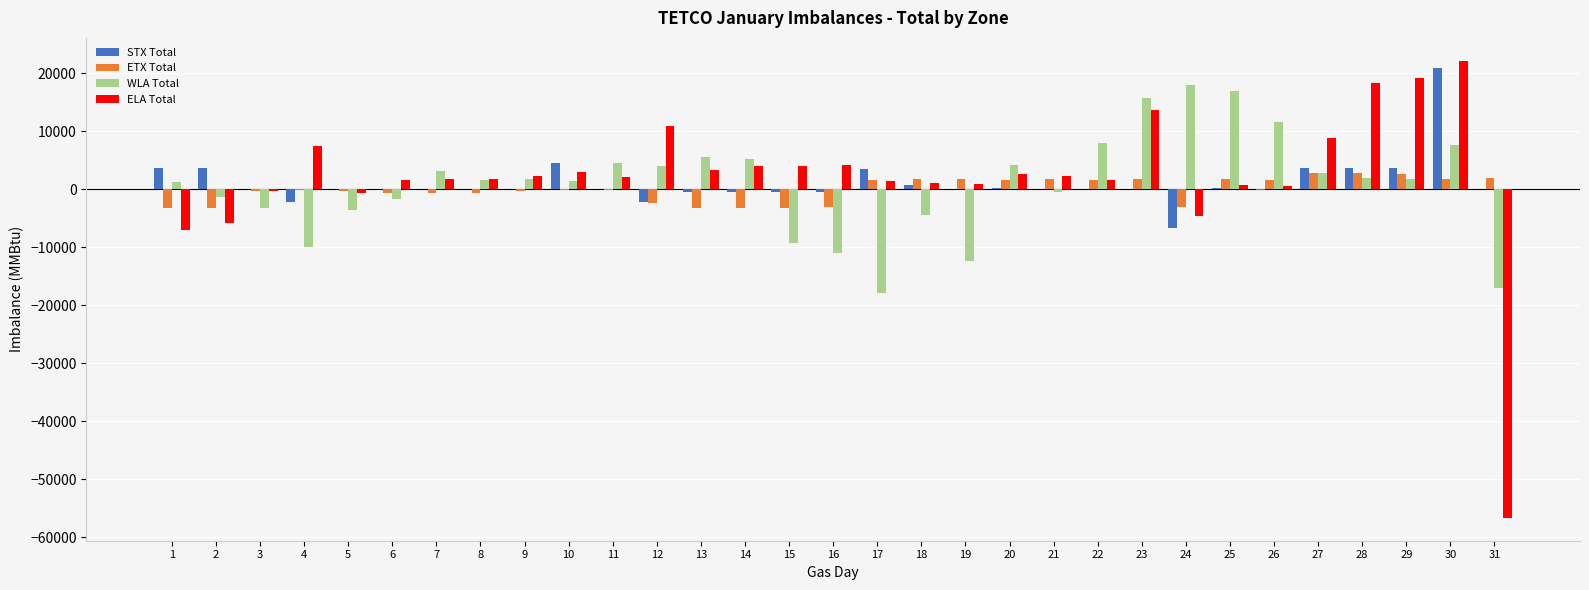

Read the WLA Total value at 2.

-1345